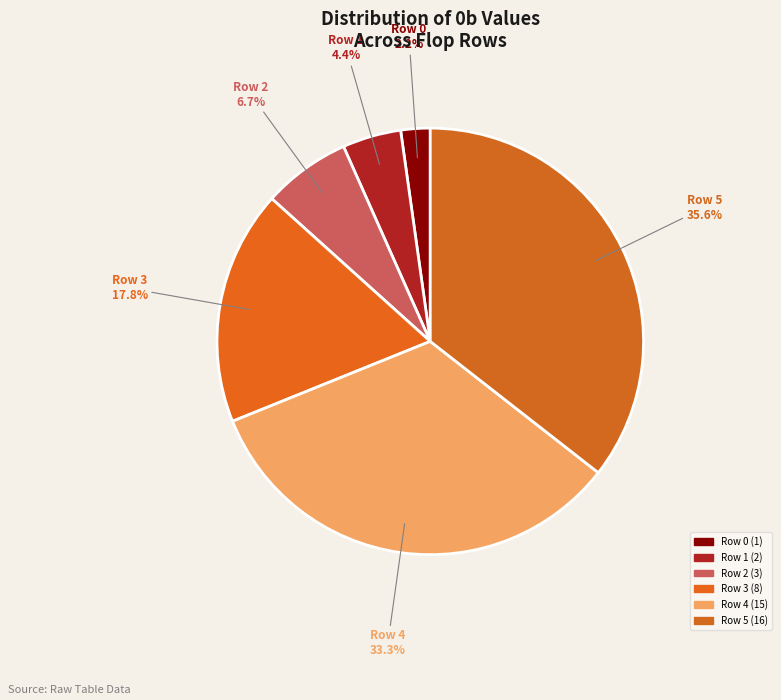

How much of the chart is everything except Row 5?

64.4%